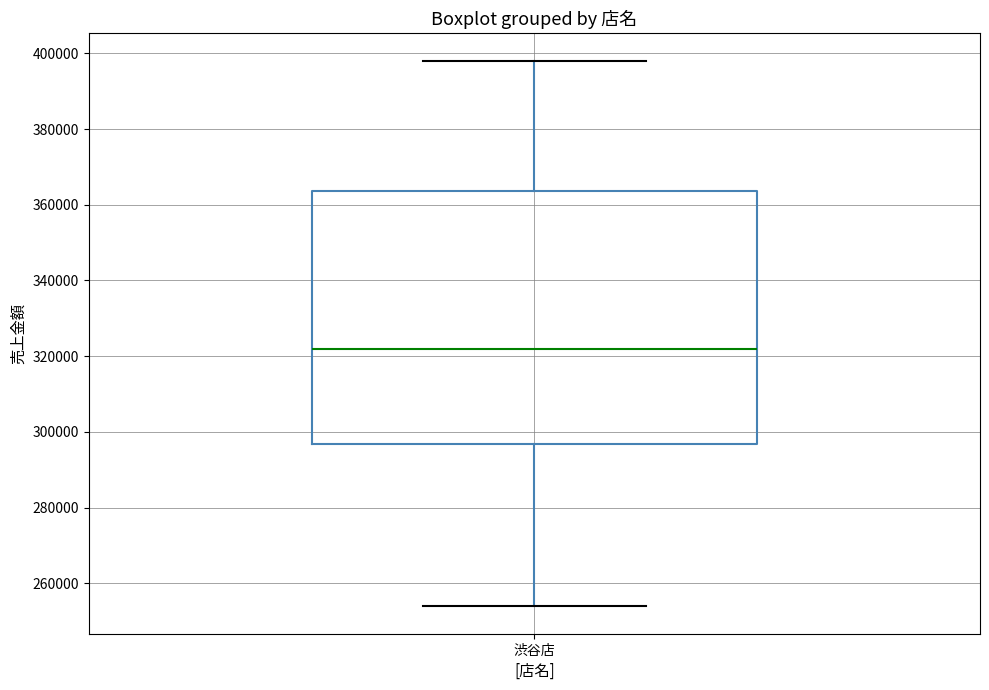

Transcribe this box plot: give where the median line is, the range the box spans, and where the two whiskers end, as read against the y-axis. The values are not printed on the chart, so give them approximately, as read against the axis.

median 322000, box 296000 to 364000, whiskers 254000 to 398000